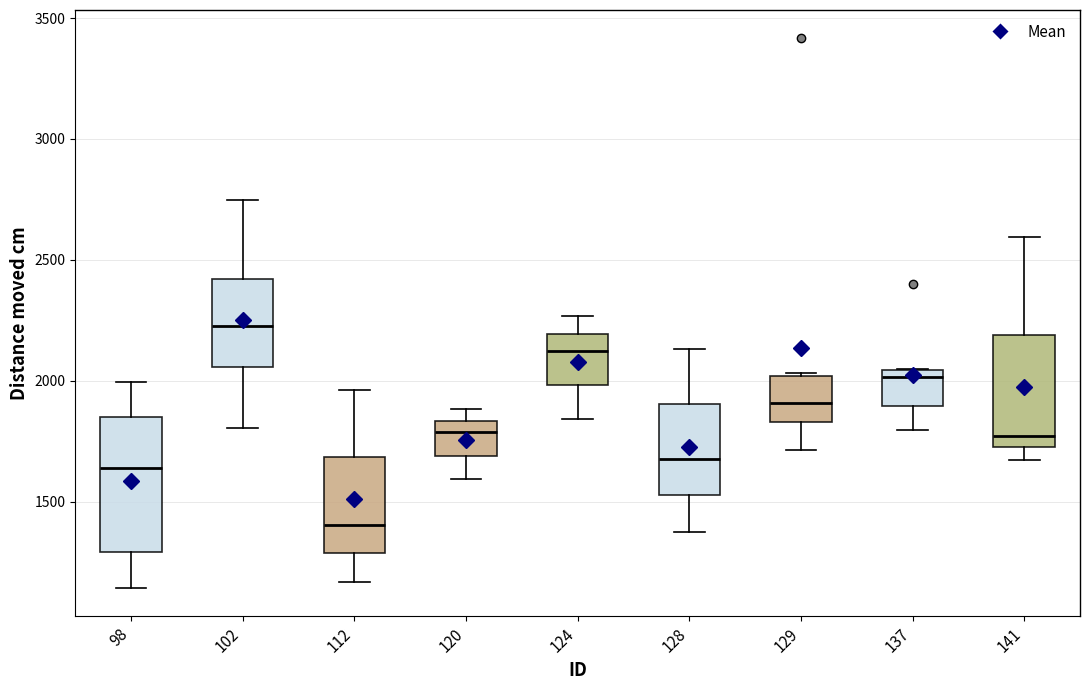

Which box is the tallest, from its lower edge to its upper edge?

98